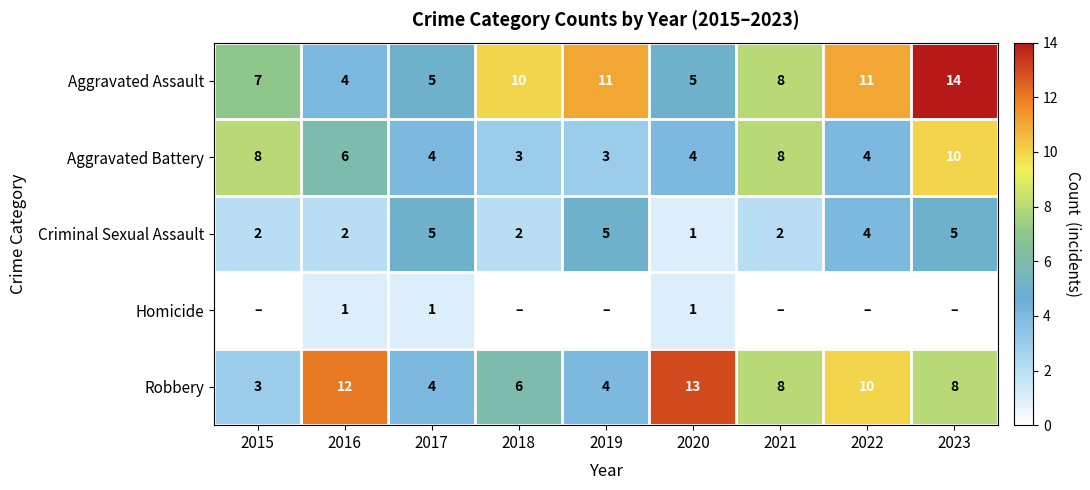

What is the maximum value for Robbery?

13